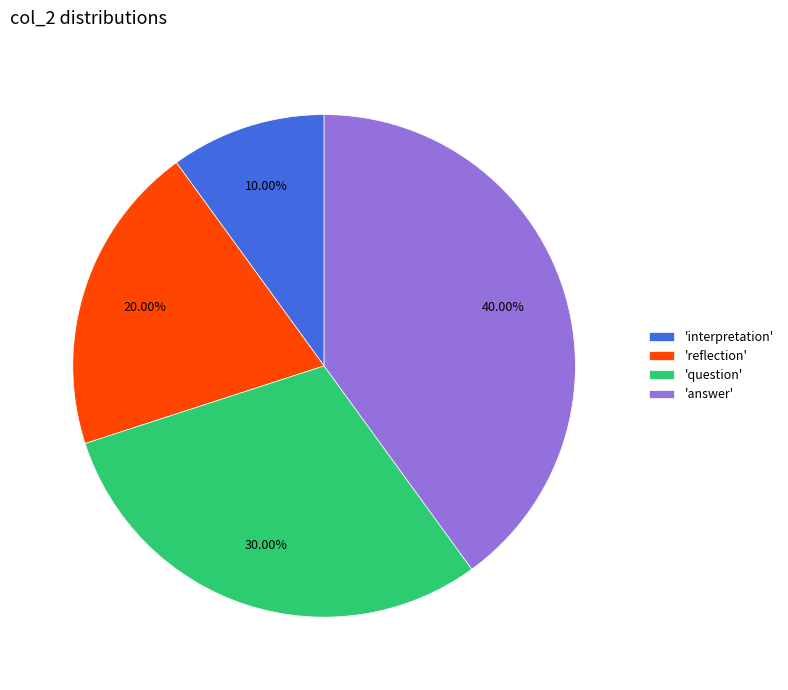

To the nearest percent, what is the difference between the largest and smallest slice percentages?

30%